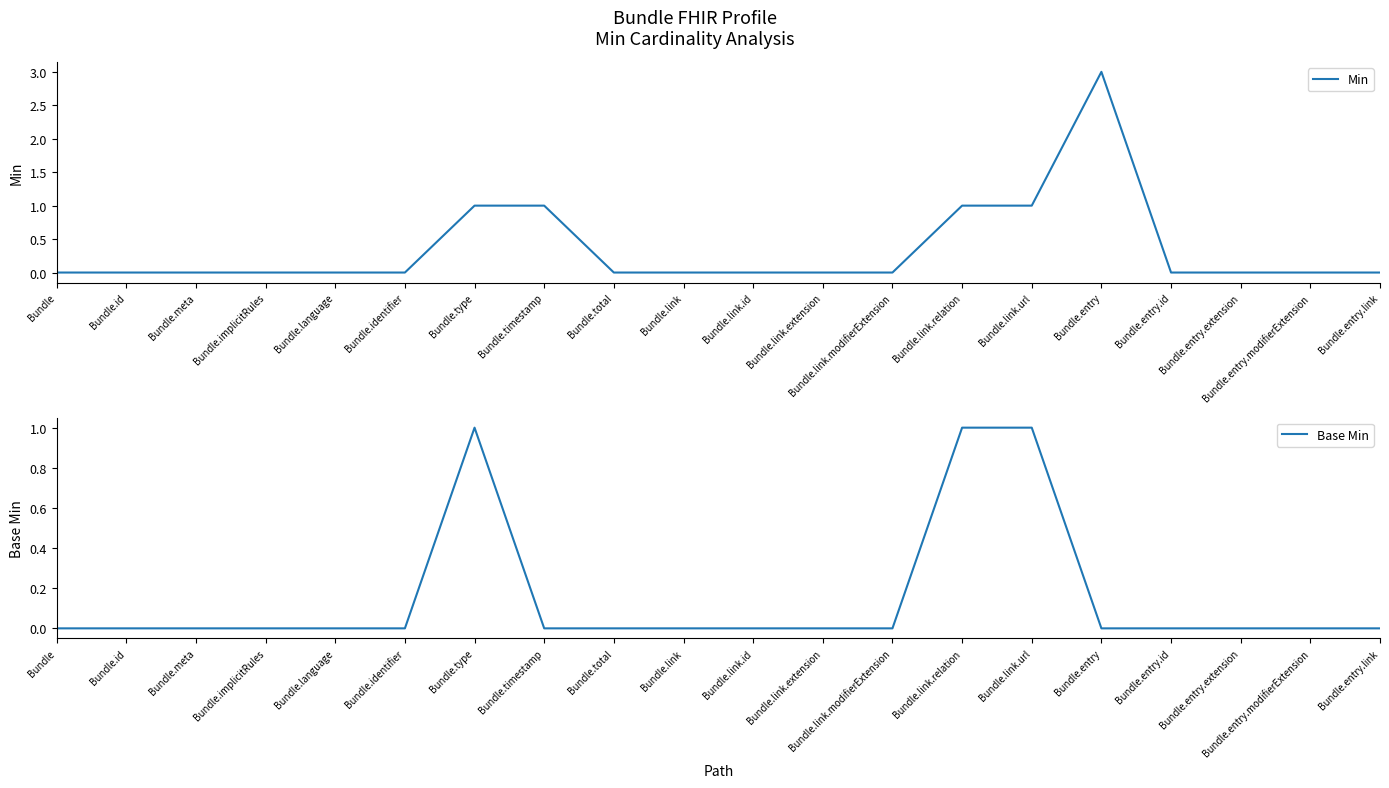

What is the label of the 2nd point from the right?

Bundle.entry.modifierExtension